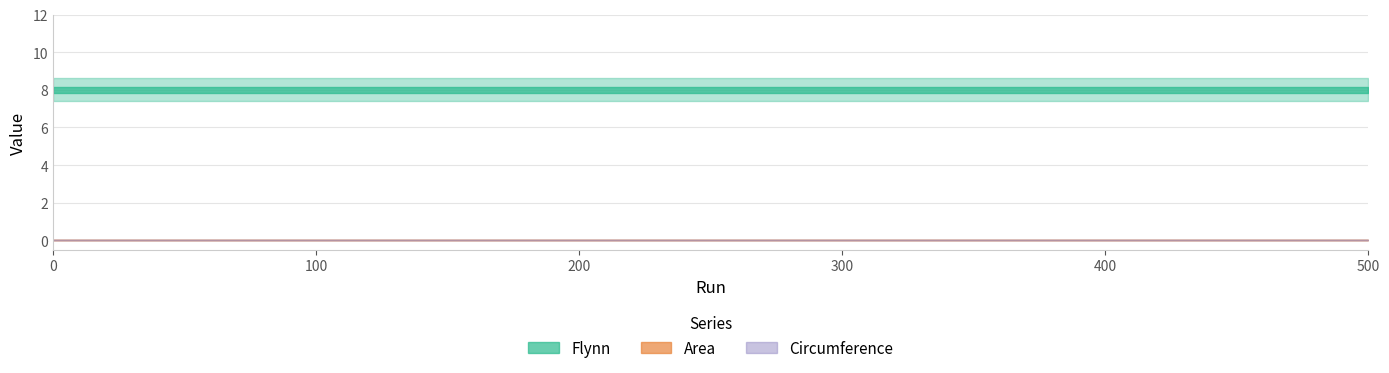

What are all the series names shown in the legend?

Flynn, Area, Circumference